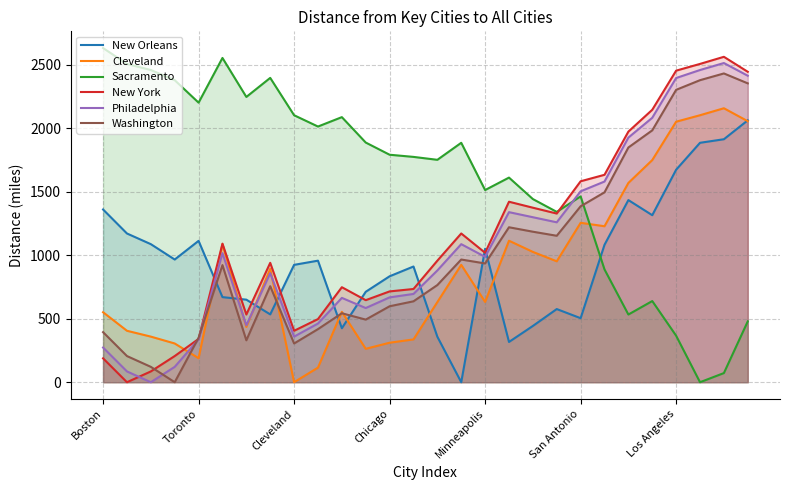

Reading left to right, transcribe all the data shown in this chart.

New Orleans: 1360	1171	1087	966	1113	670	650	534	924	957	425	712	834	911	358	0	1051	317	443	576	504	1082	1434	1315	1673	1885	1913	2062
Cleveland: 551	405	359	305	189	1087	435	893	0	115	554	263	311	337	631	924	632	1114	1026	952	1255	1228	1569	1749	2051	2102	2157	2055
Sacramento: 2631	2506	2458	2378	2201	2553	2246	2396	2102	2013	2087	1887	1791	1774	1751	1885	1513	1611	1442	1341	1463	888	533	639	366	0	72	479
New York: 188	0	85	206	341	1091	533	940	405	497	748	646	715	734	957	1171	1019	1421	1374	1328	1582	1633	1973	2145	2453	2506	2562	2444
Philadelphia: 273	85	0	121	337	1016	448	859	359	462	664	584	668	695	880	1087	987	1339	1299	1259	1503	1580	1926	2082	2395	2458	2513	2413
Washington: 394	206	121	0	350	922	330	756	305	418	543	493	598	637	765	966	935	1220	1185	1153	1385	1495	1848	1983	2302	2378	2431	2353